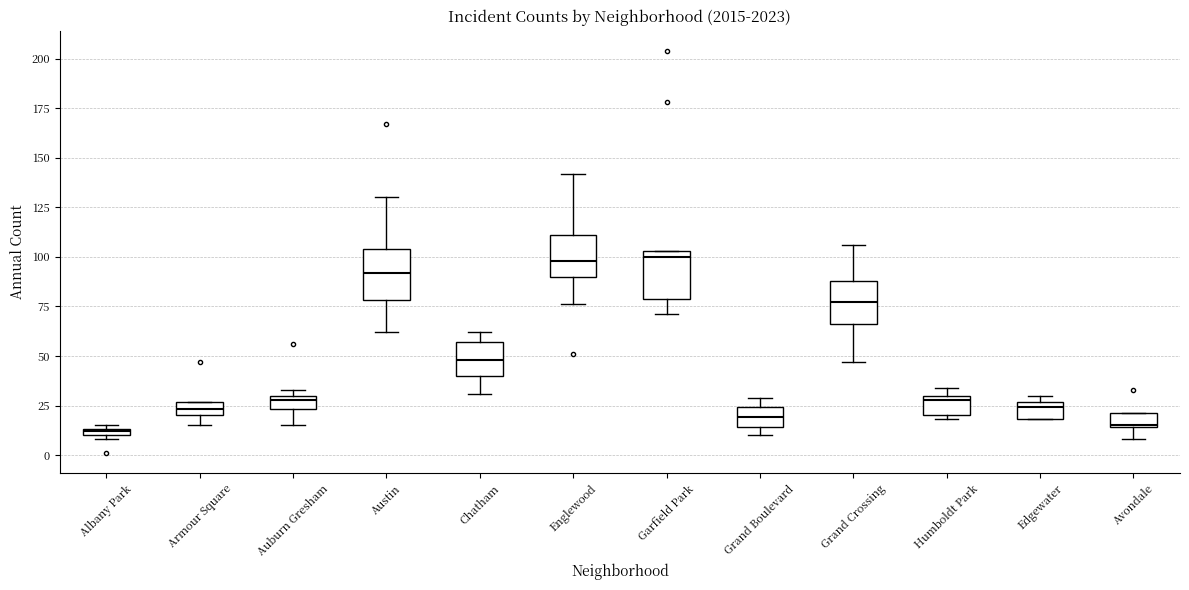

Where is the upper edge of the box for Grand Crossing on the y-axis? The values are not printed on the chart, so give them approximately, as read against the axis.

90